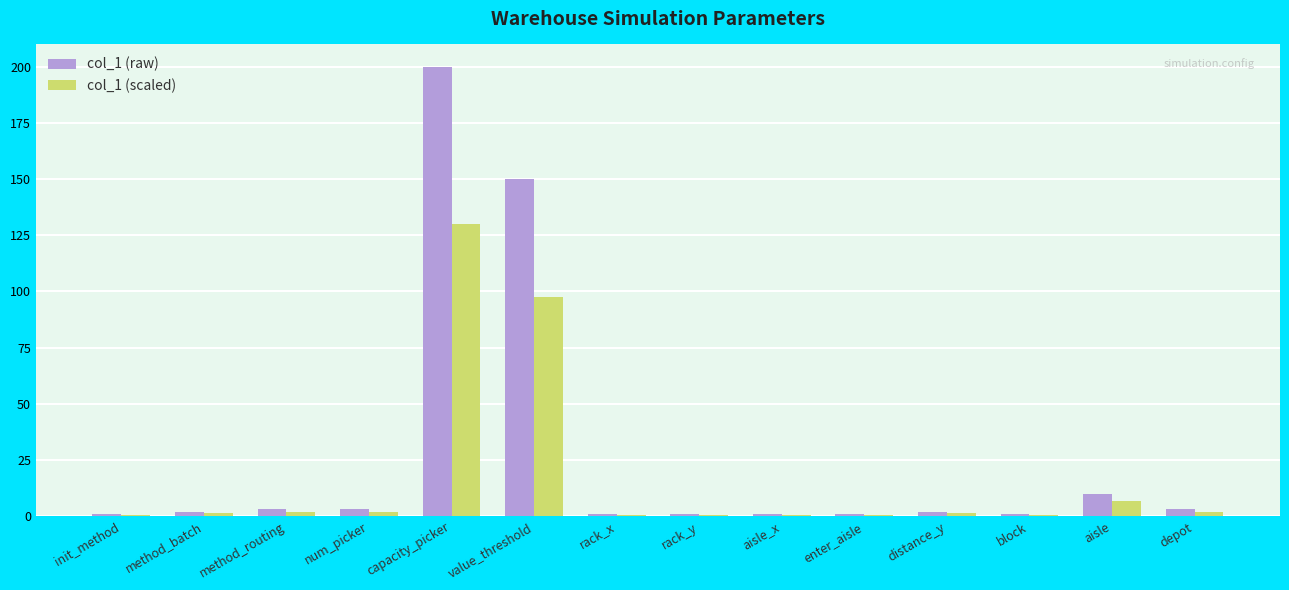

Does the chart contain stacked bars?

No